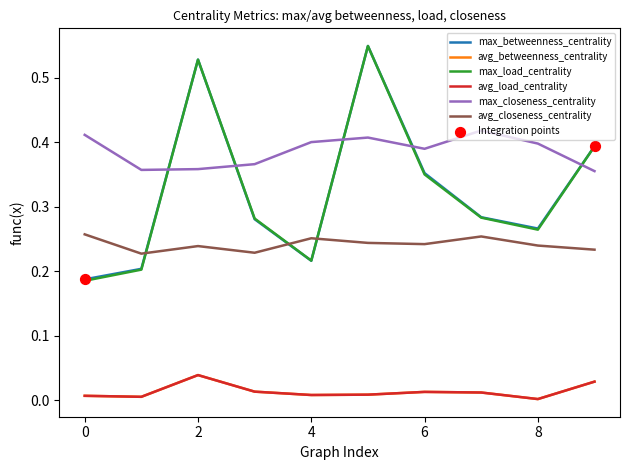

What are all the series names shown in the legend?

max_betweenness_centrality, avg_betweenness_centrality, max_load_centrality, avg_load_centrality, max_closeness_centrality, avg_closeness_centrality